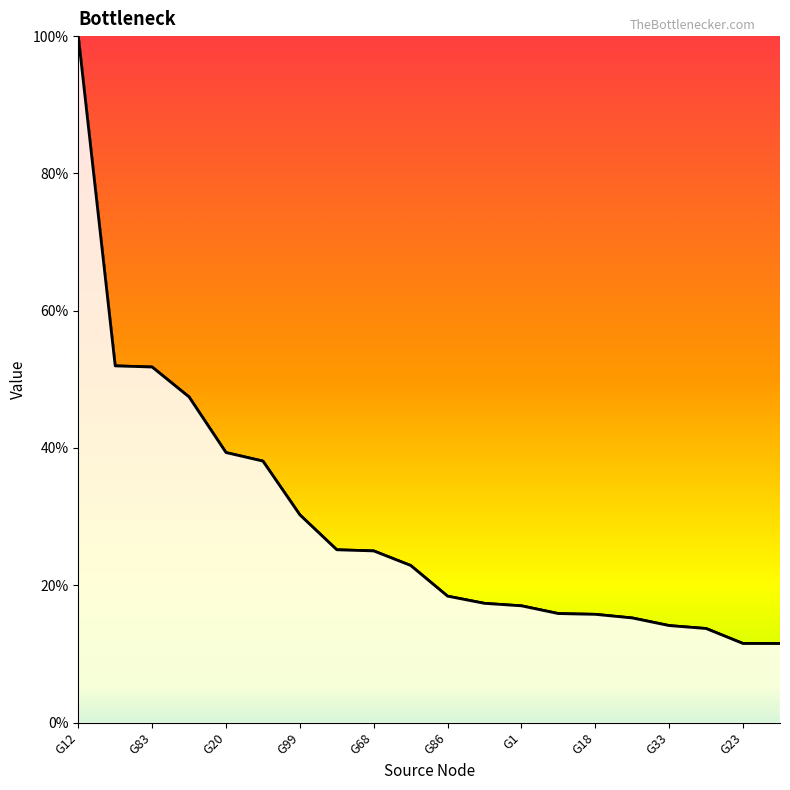

Between G12 and G89, which is larger?

G12